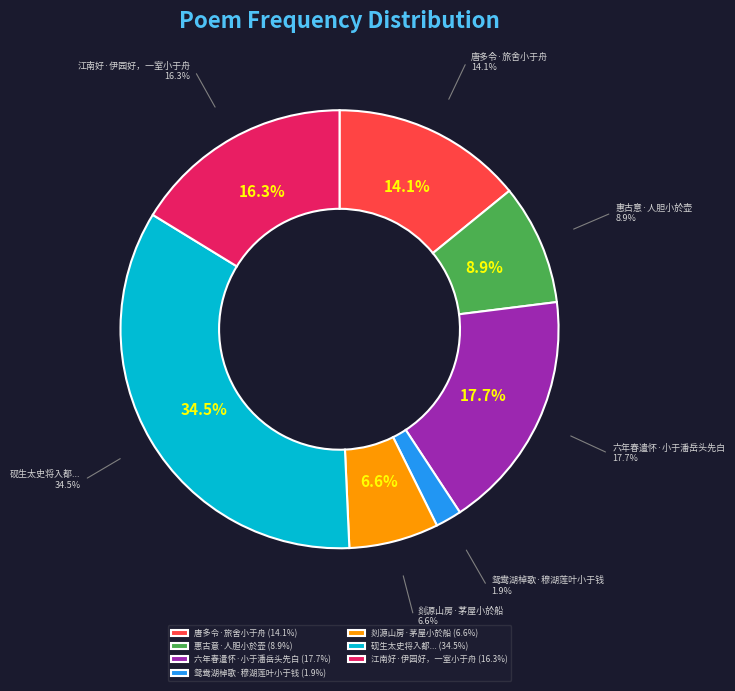

Between 剡源山房·茅屋小於船 and 江南好·伊园好，一室小于舟, which is larger?

江南好·伊园好，一室小于舟